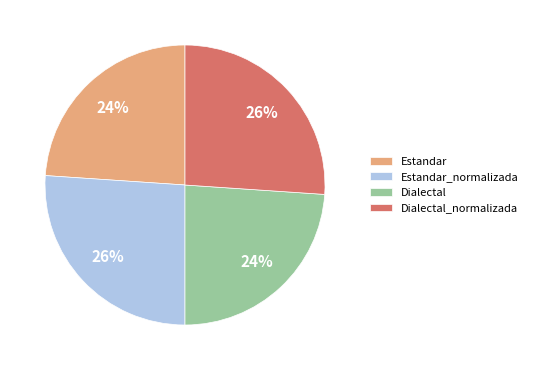

Is there any slice that represents more than half of the pie?

No